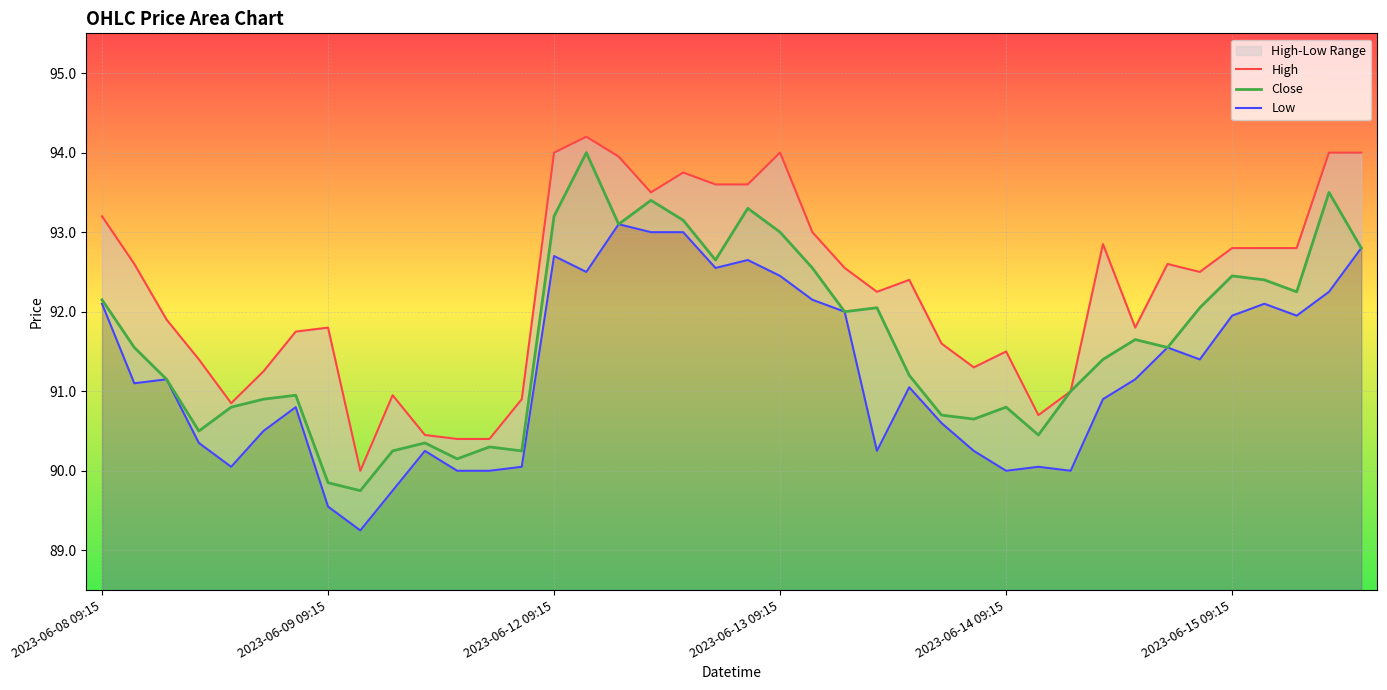

What is the value of the Close point at the 7th from the left?

90.9